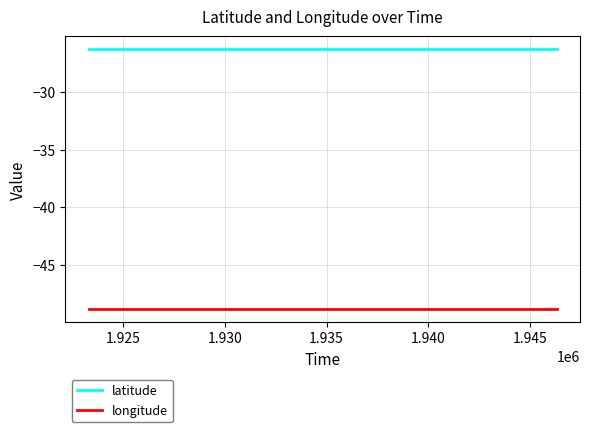

True or false: latitude and longitude cross at least once.

False